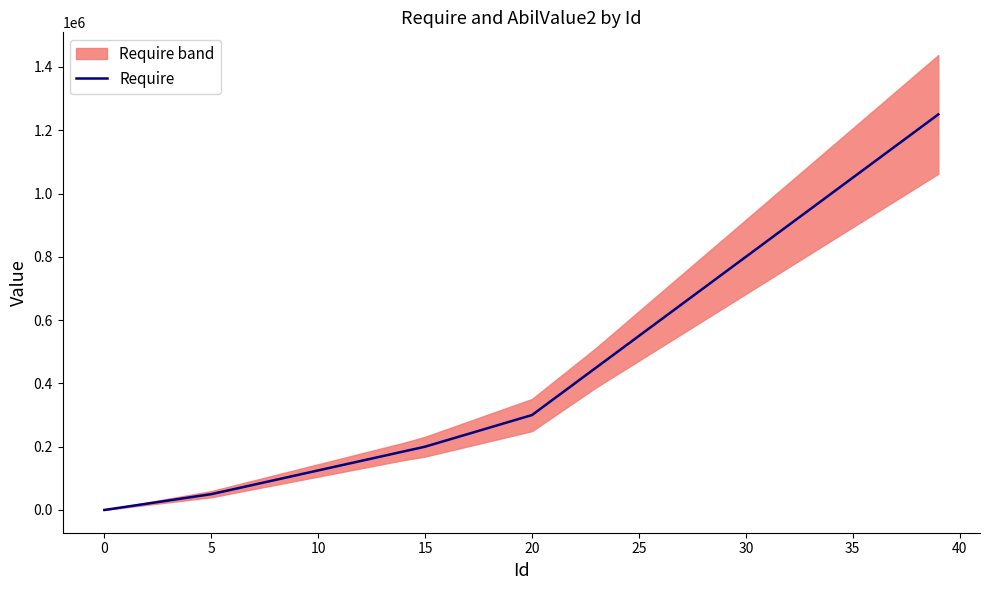

True or false: the data shows 170000 at 13.

True